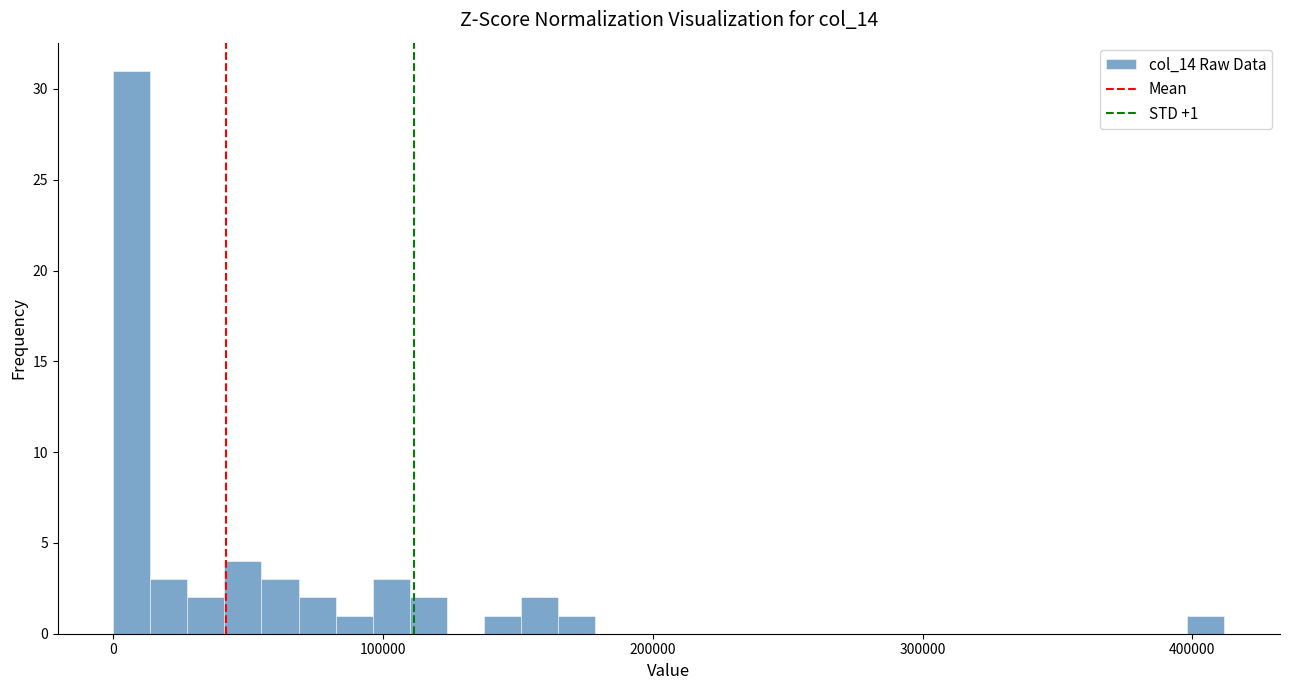

Read against the x-axis, roughly where is the centre of the tallest bar?

10000